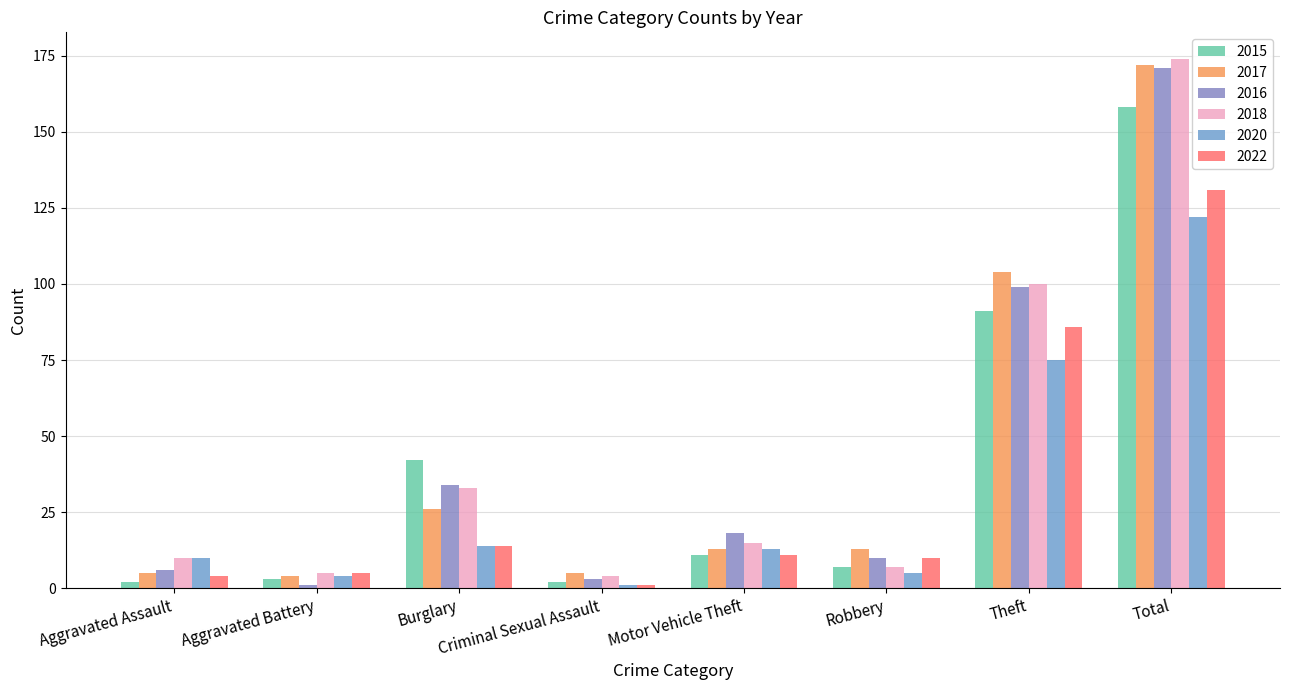

The value of 2022 at Robbery is 10. True or false?

True